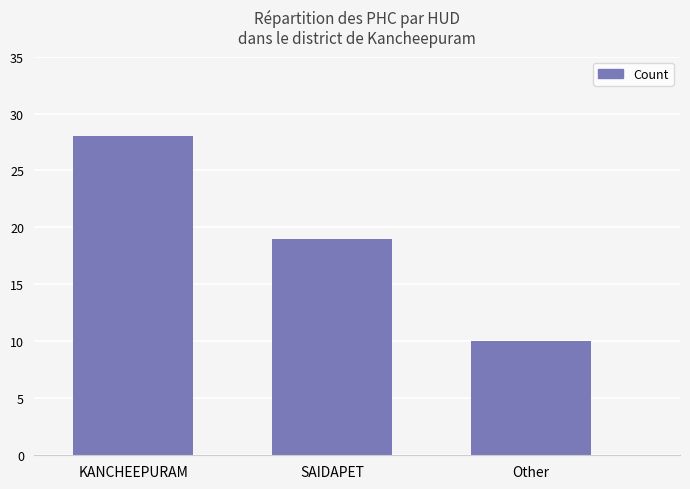

At which category does the chart reach its minimum across all series?

Other